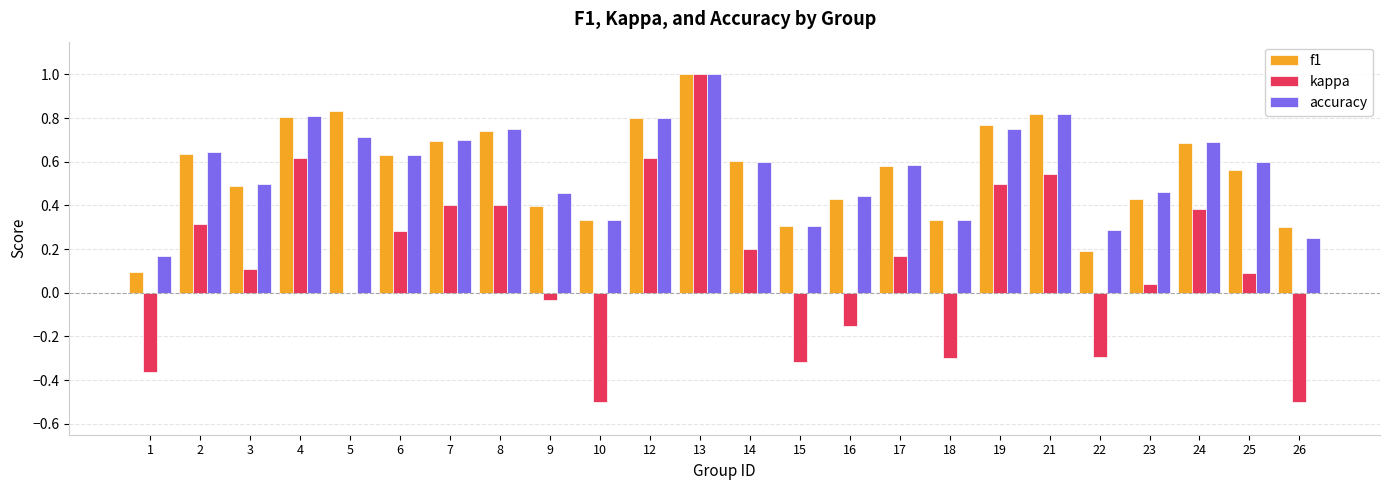

At which label is kappa closest to 0?

5